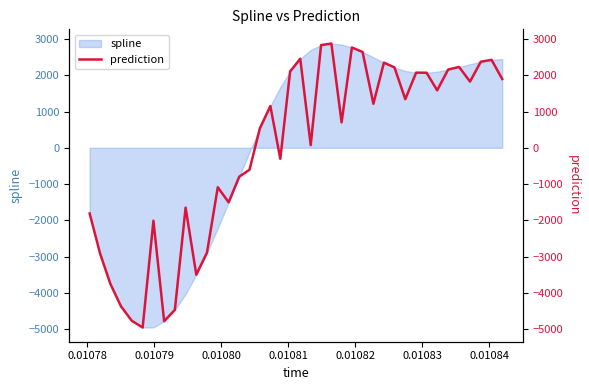

What is the lowest value of the spline series?

-4956.0